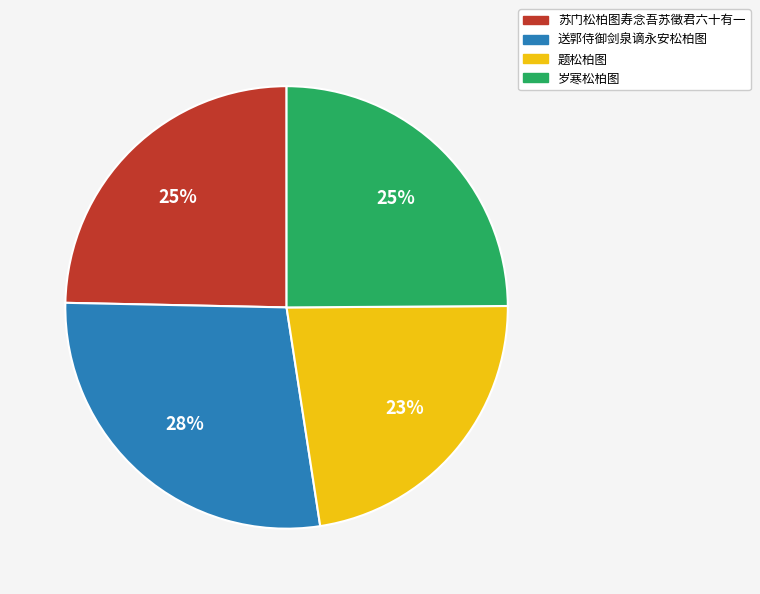

Combined, do 题松柏图 and 苏门松柏图寿念吾苏徵君六十有一 account for over 50%?

No